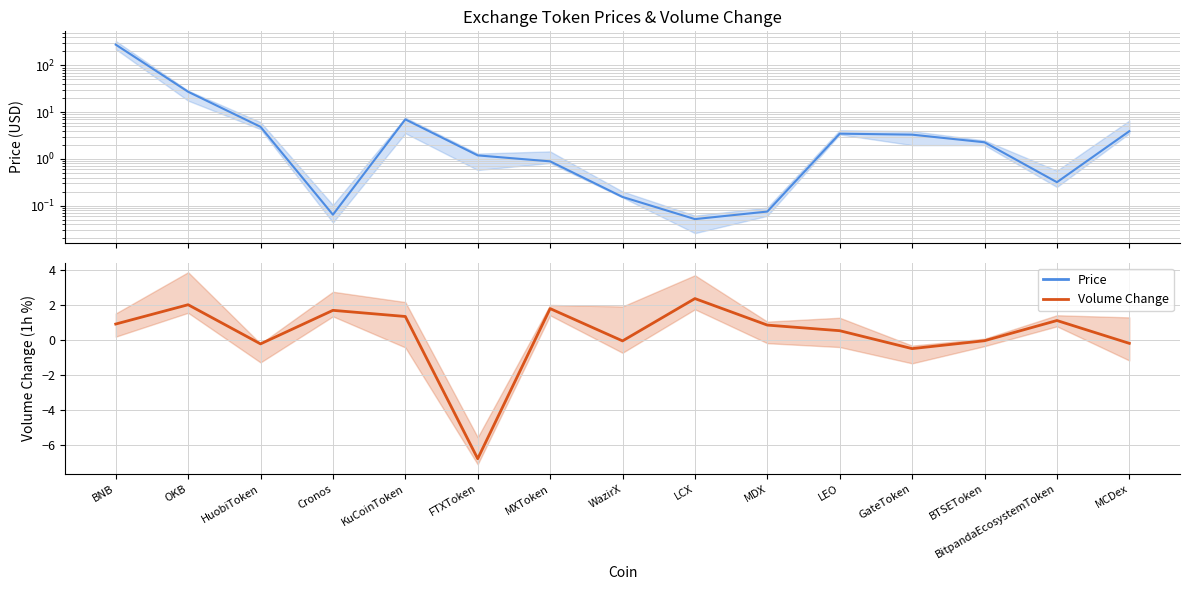

Where does the Price series first go above 2?

BNB